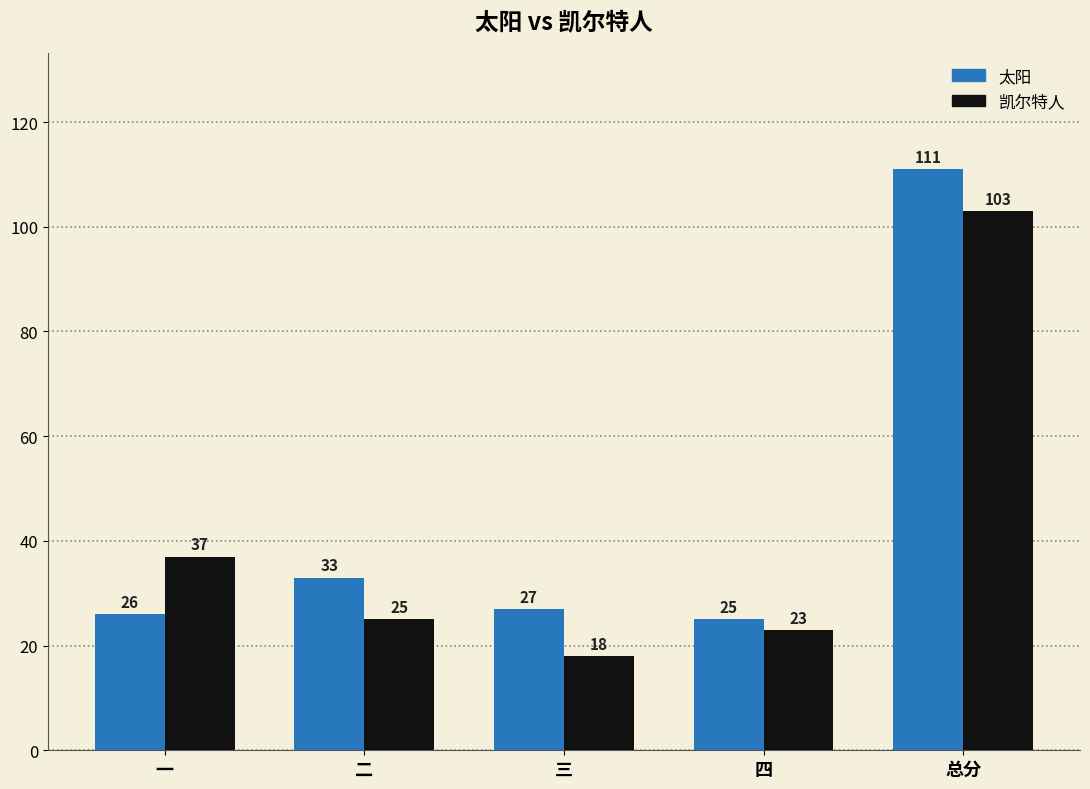

What is the label of the 2nd bar from the right?

四